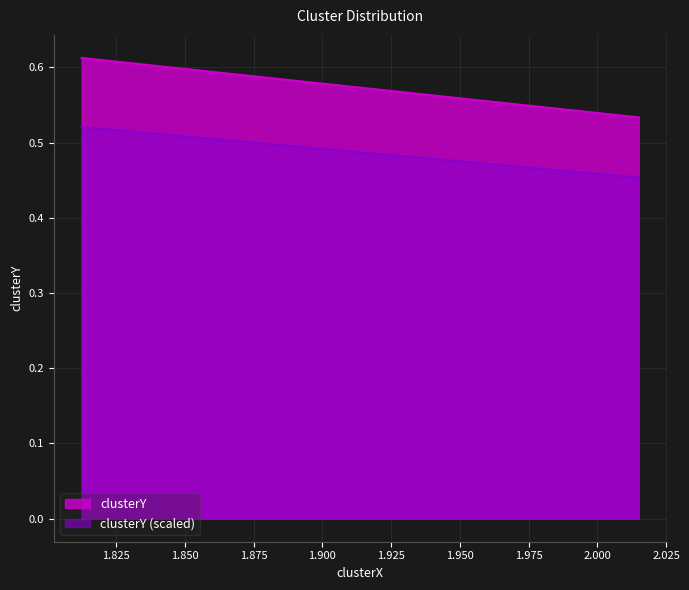

True or false: the data shows 1.0 at renata 04-20-2022.mat.

False